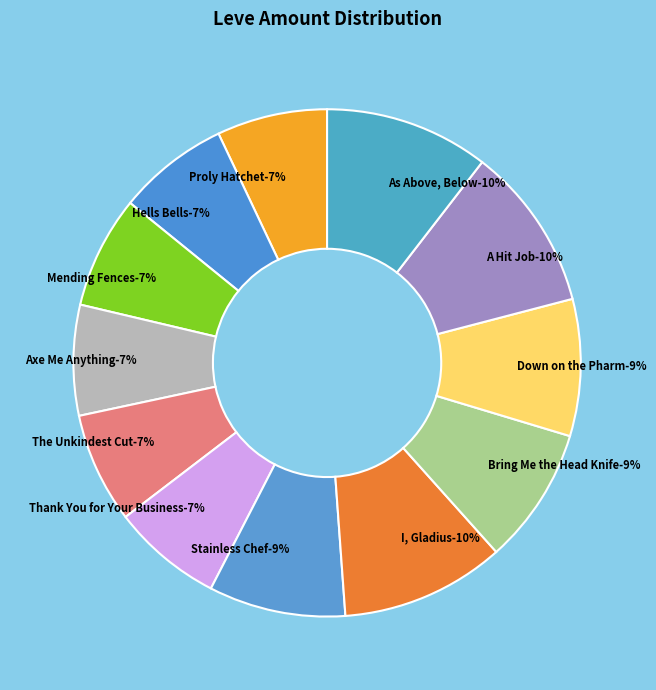

Is Down on the Pharm the majority of the pie?

No